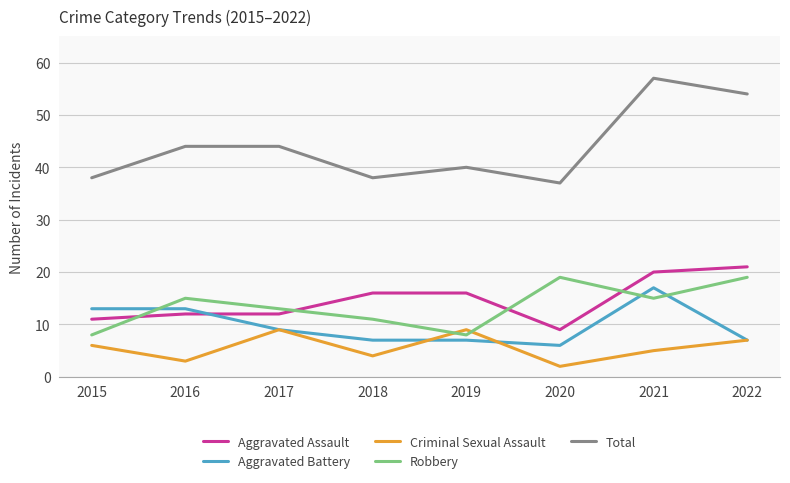

Reading right to left, transcribe all the data shown in this chart.

Aggravated Assault: 2022=21	2021=20	2020=9	2019=16	2018=16	2017=12	2016=12	2015=11
Aggravated Battery: 2022=7	2021=17	2020=6	2019=7	2018=7	2017=9	2016=13	2015=13
Criminal Sexual Assault: 2022=7	2021=5	2020=2	2019=9	2018=4	2017=9	2016=3	2015=6
Robbery: 2022=19	2021=15	2020=19	2019=8	2018=11	2017=13	2016=15	2015=8
Total: 2022=54	2021=57	2020=37	2019=40	2018=38	2017=44	2016=44	2015=38